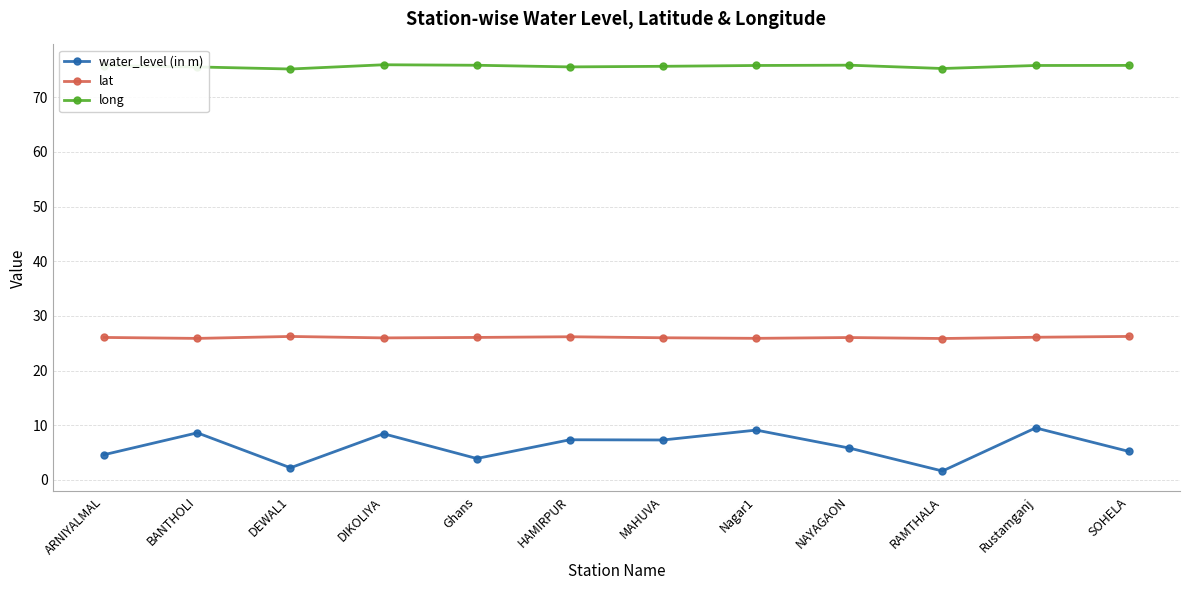

Which series has the largest range (max minus min)?

water_level (in m)